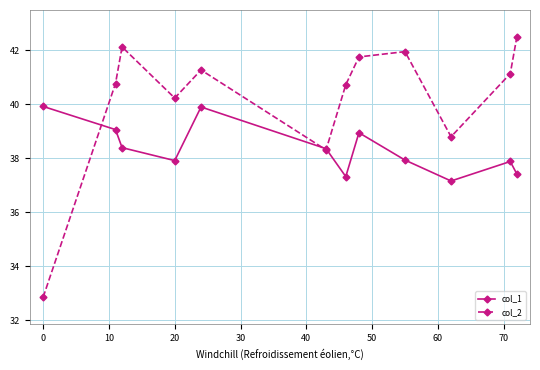

Which series has the widest spread of values?

col_2